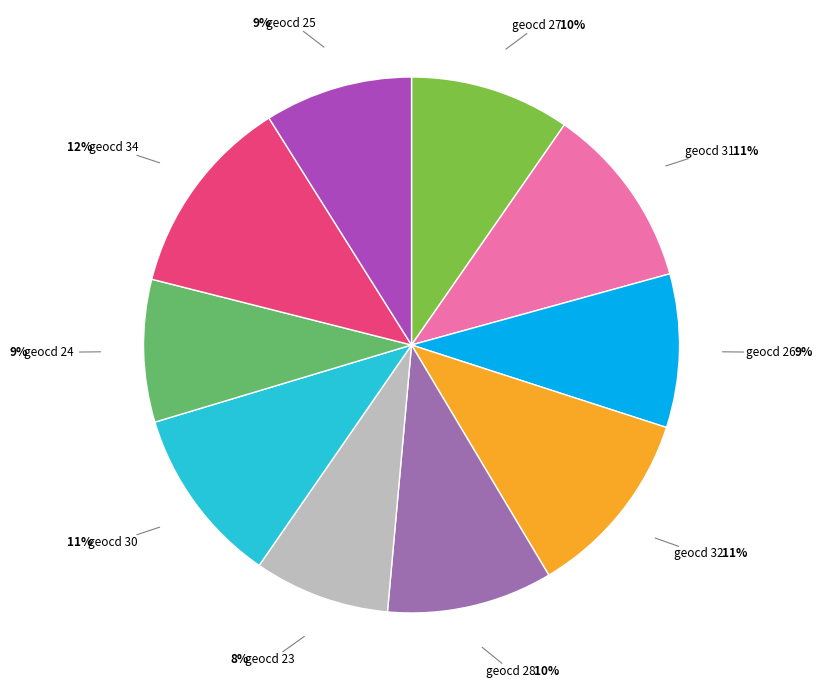

Is there a majority slice in this chart?

No